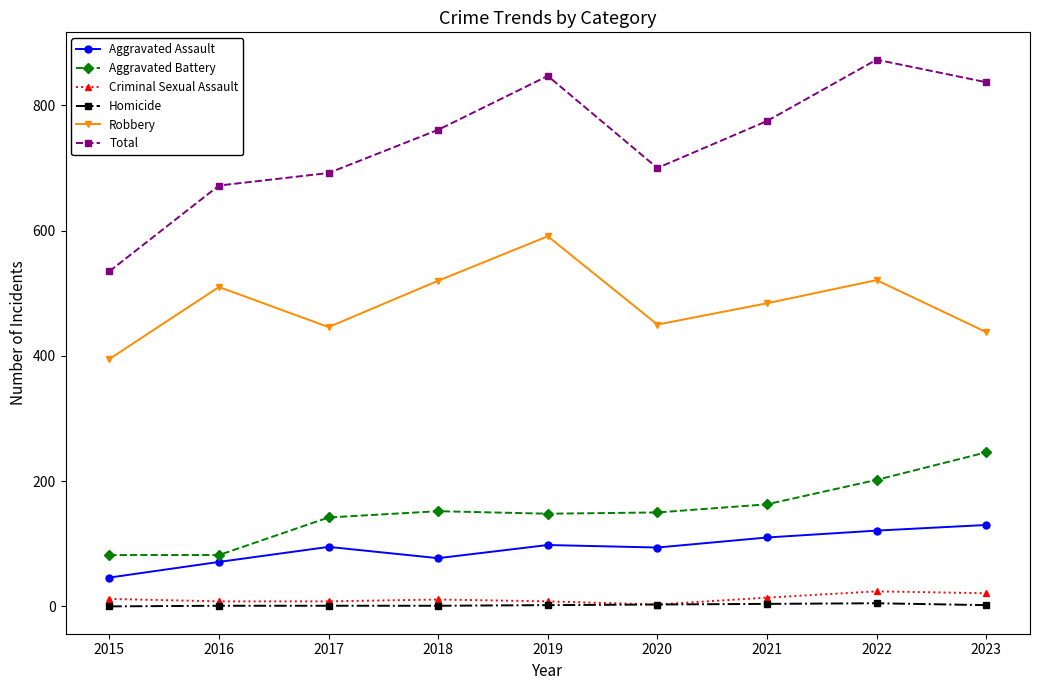

What is the lowest value of the Total series?

535